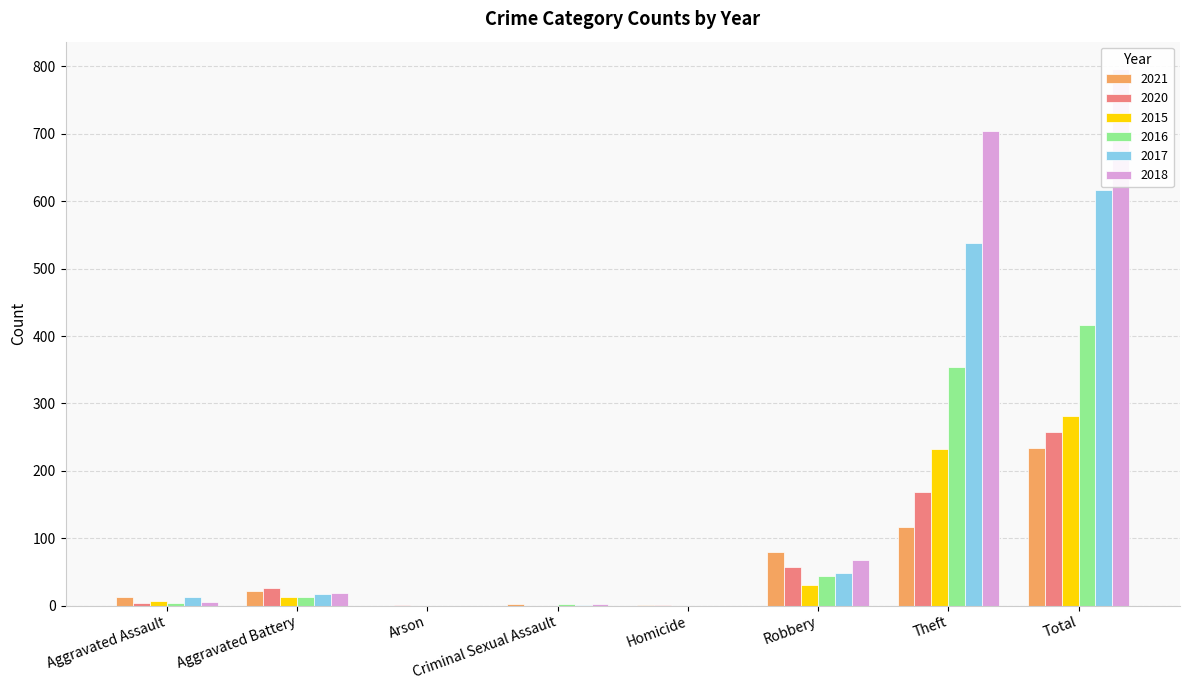

What is the difference between the highest and lowest values at Homicide?

1